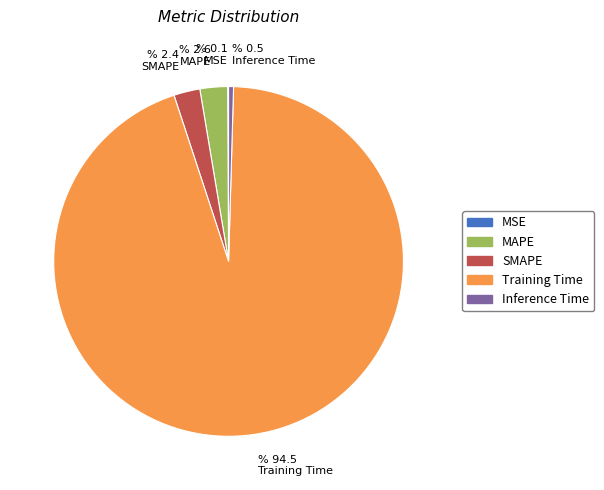

Is it true that SMAPE is 2% of the pie?

True